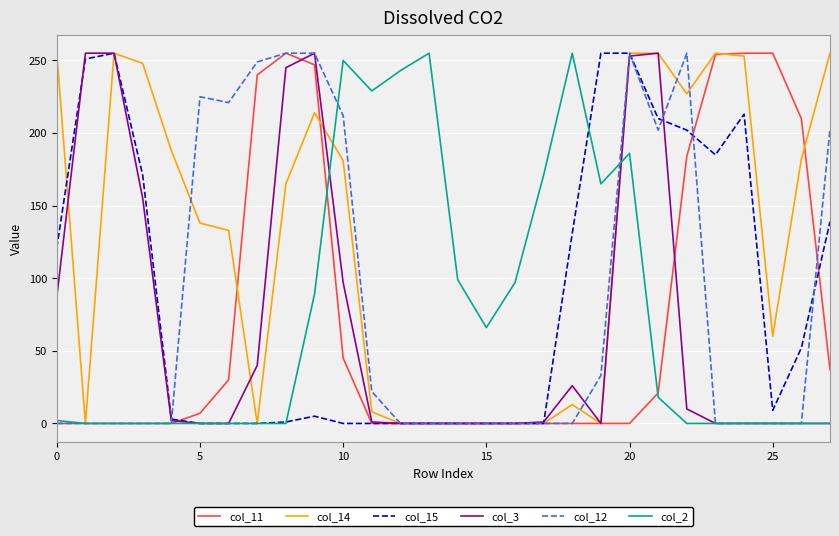

Count the number of data series in this chart.

6